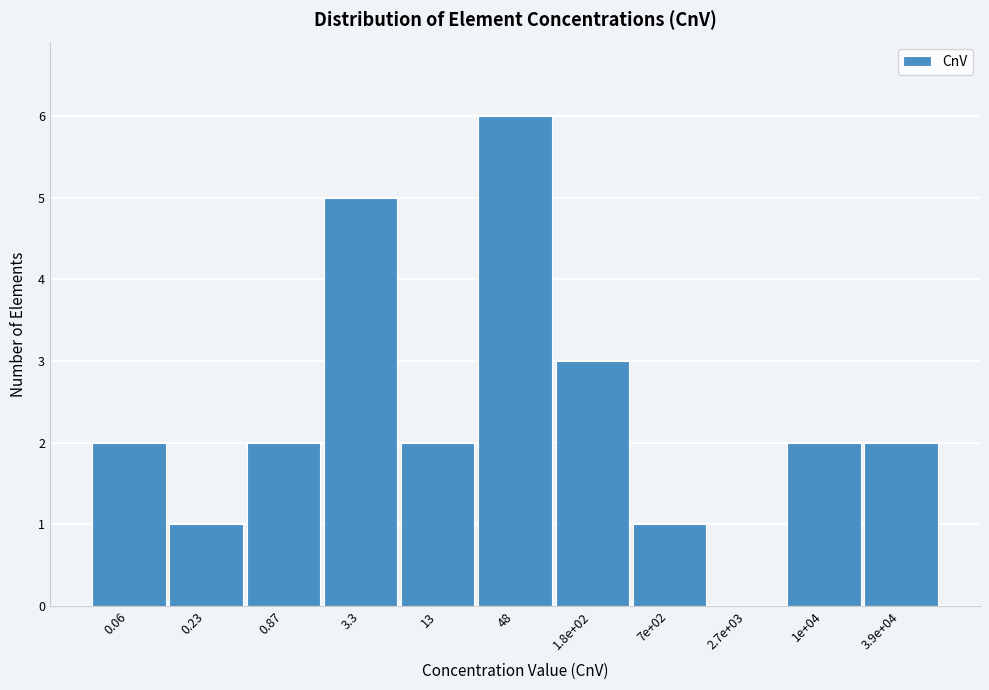

Reading right to left, list all the values displayed in this chart.

3.9e+04=2	1e+04=2	2.7e+03=0	7e+02=1	1.8e+02=3	48=6	13=2	3.3=5	0.87=2	0.23=1	0.06=2